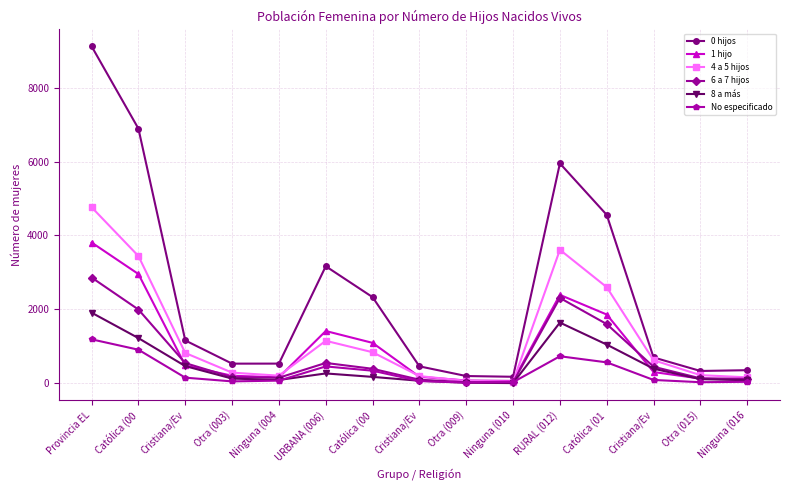

Reading left to right, what are all the values shown in this chart?

0 hijos: 9118	6890	1161	533	534	3168	2332	460	198	178	5950	4558	701	335	356
1 hijo: 3810	2957	484	206	163	1416	1095	178	77	66	2394	1862	306	129	97
4 a 5 hijos: 4764	3444	822	290	208	1151	842	196	68	45	3613	2602	626	222	163
6 a 7 hijos: 2863	1997	548	166	152	552	394	99	30	29	2311	1603	449	136	123
8 a más: 1912	1224	467	129	92	268	175	70	16	7	1644	1049	397	113	85
No especificado: 1191	910	154	53	74	458	342	62	22	32	733	568	92	31	42